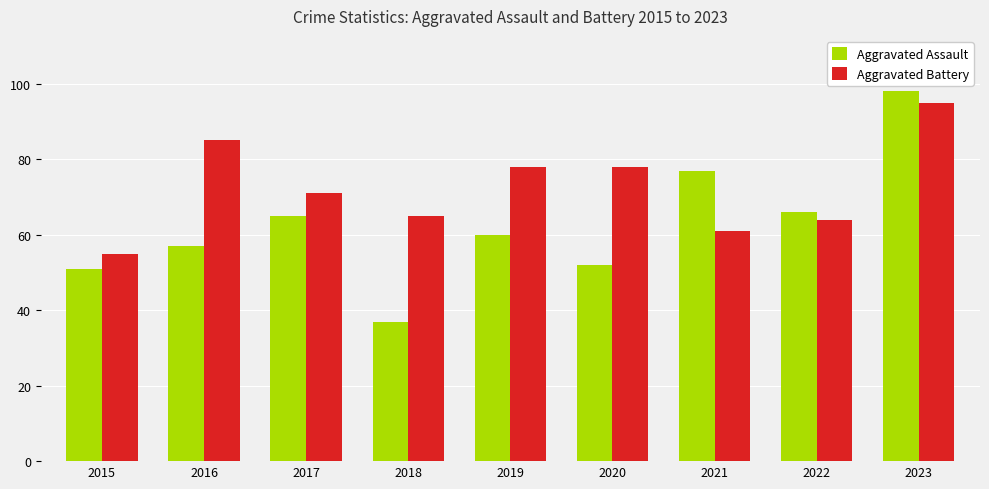

Does the chart contain stacked bars?

No